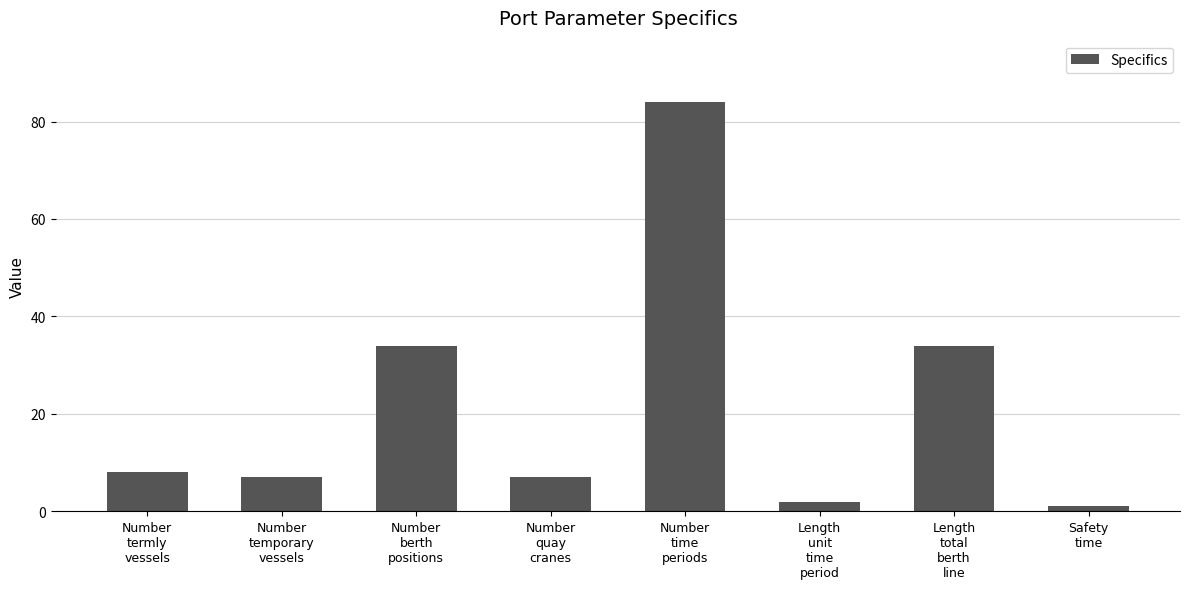

Reading left to right, what are all the values shown in this chart?

8	7	34	7	84	2	34	1